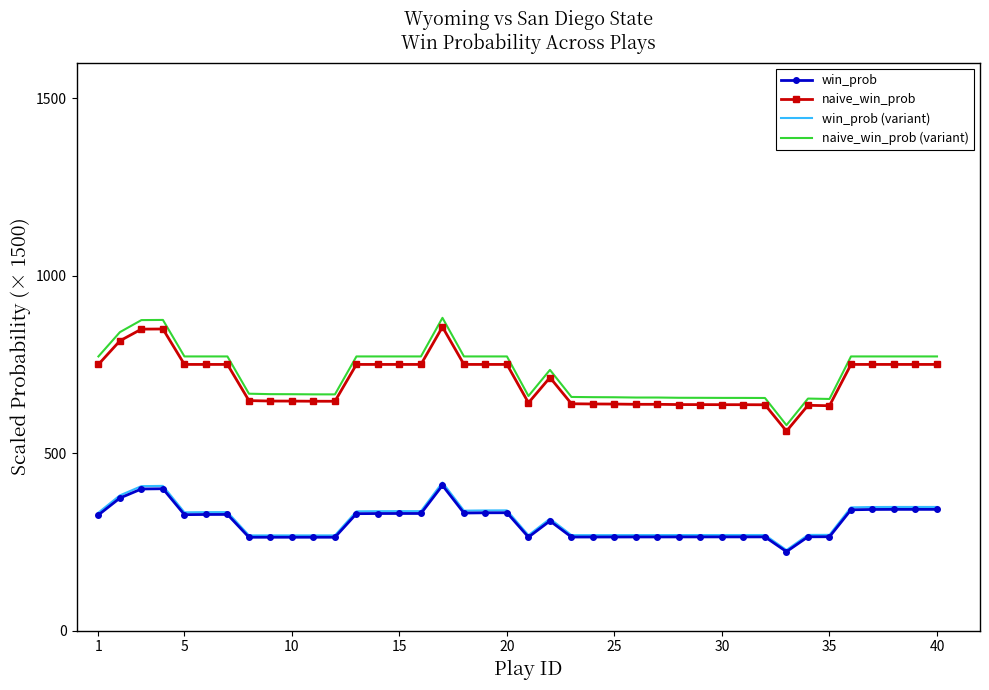

What are all the series names shown in the legend?

win_prob, naive_win_prob, win_prob (variant), naive_win_prob (variant)